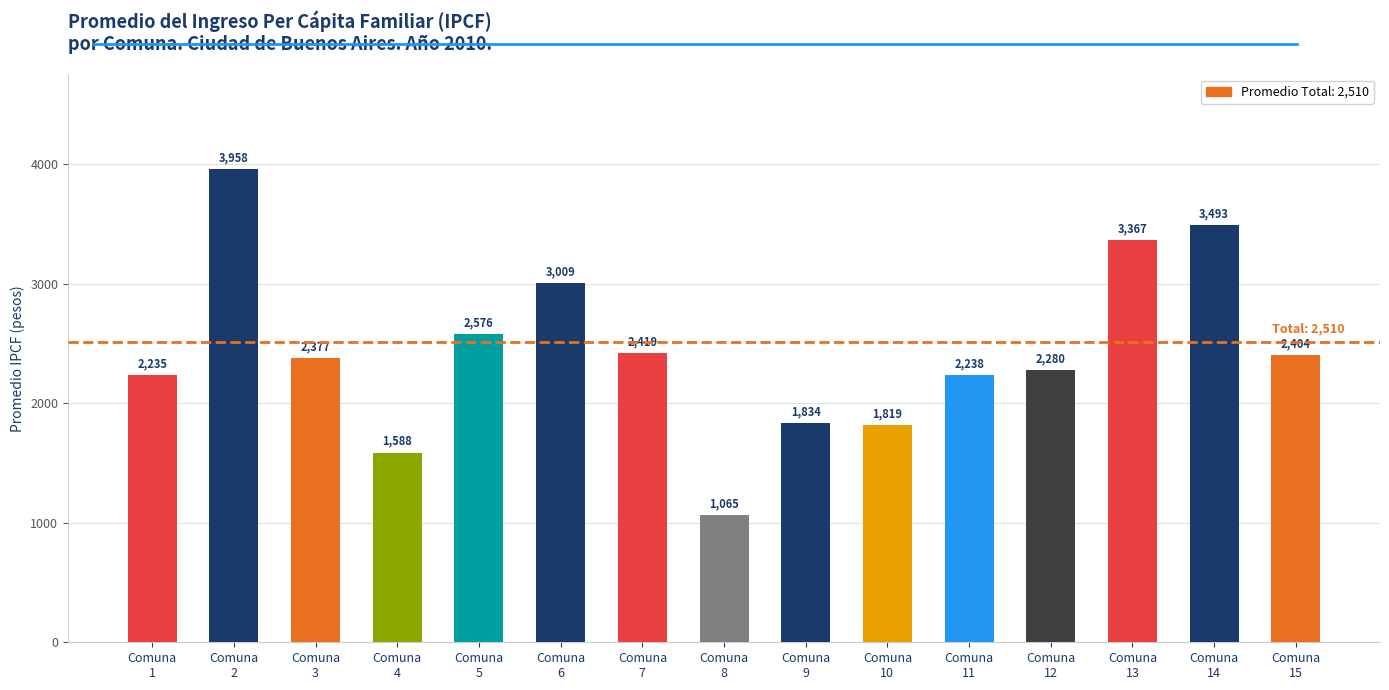

What is the smallest value displayed?

1065.0